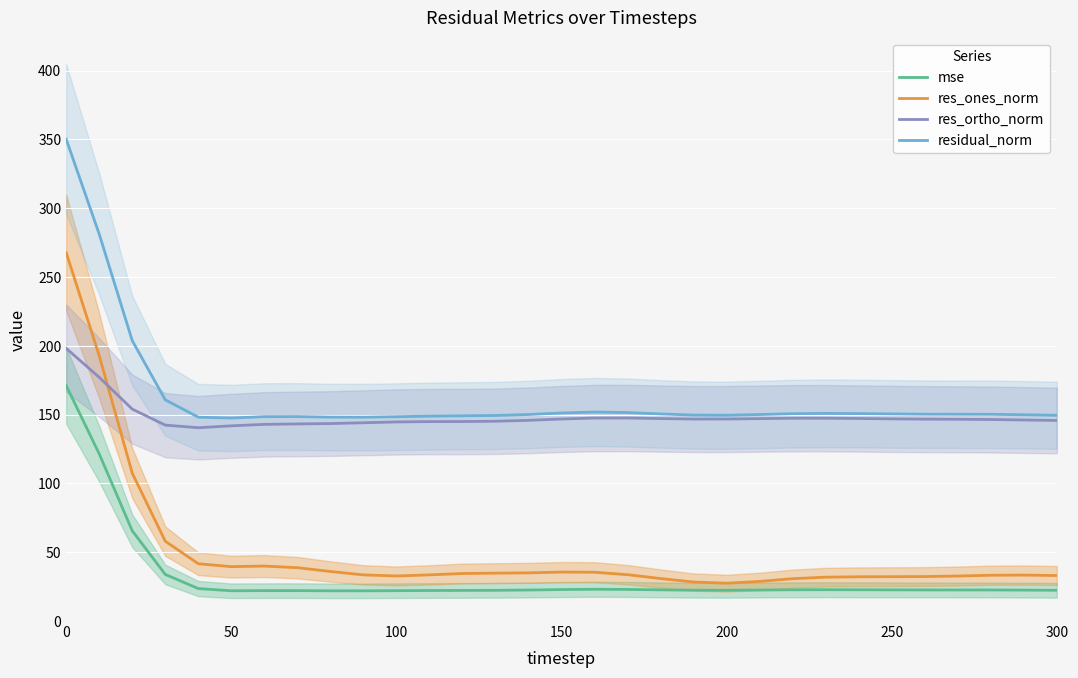

The res_ones_norm series shows 95.1 at 0. True or false?

False